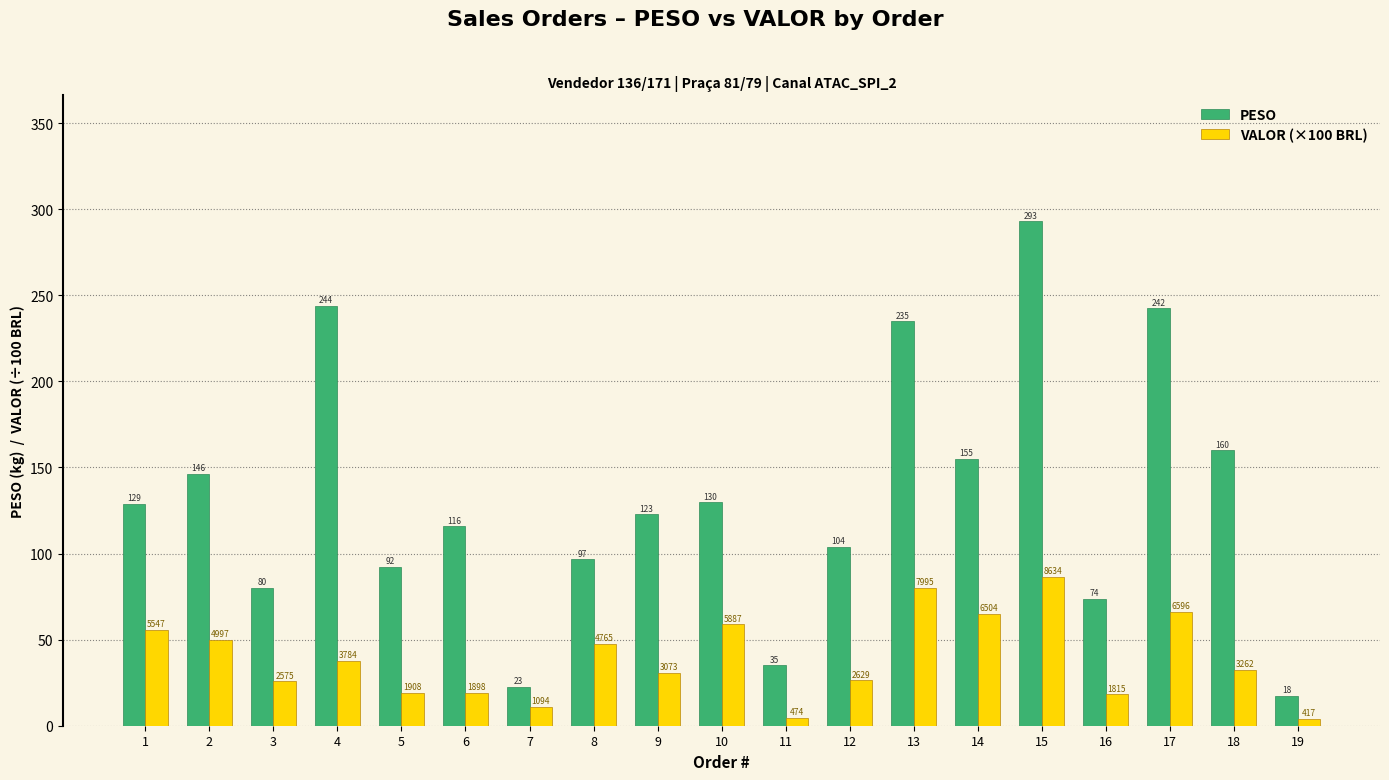

How many bars are there in each group?

2